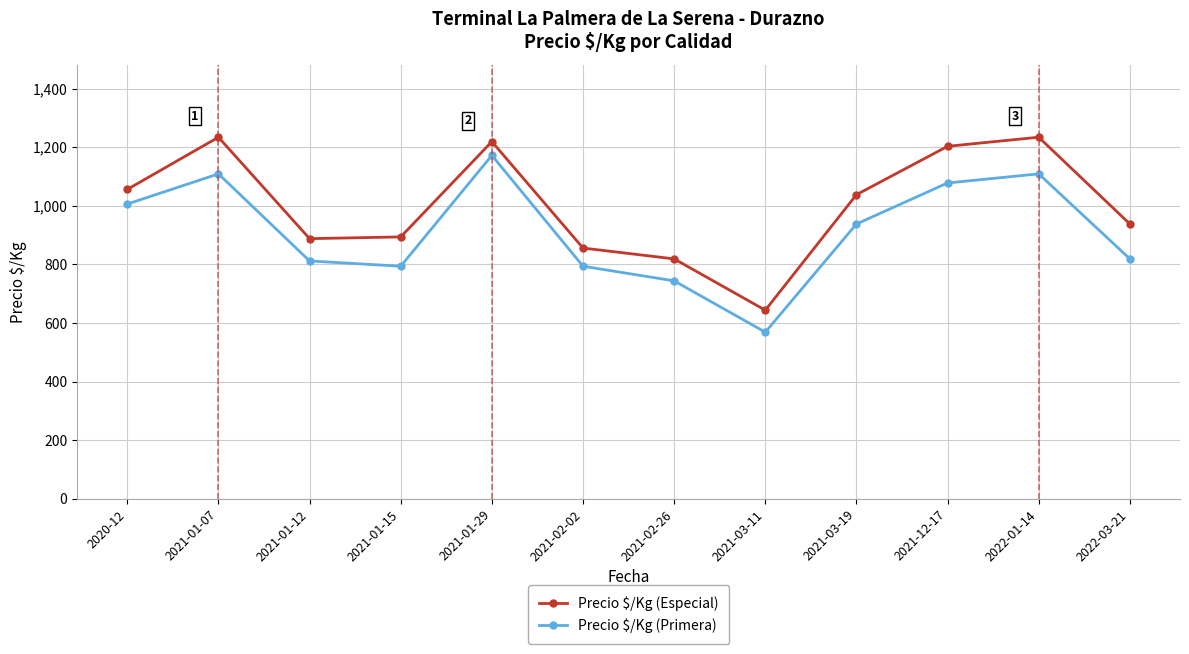

Does the chart display data point markers on the line(s)?

Yes